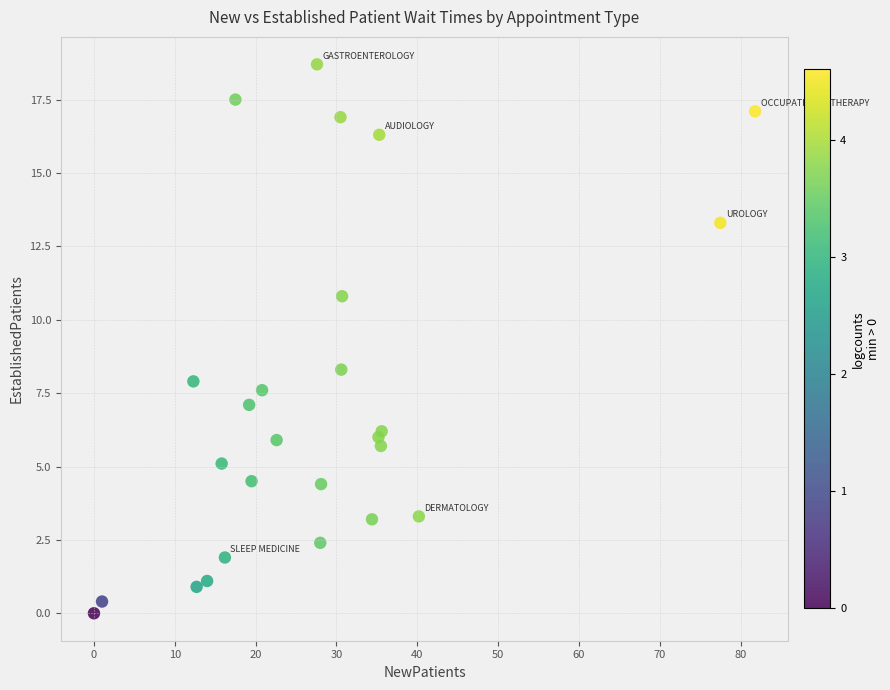

What Y value in the scatter plot is closest to 9?

8.3